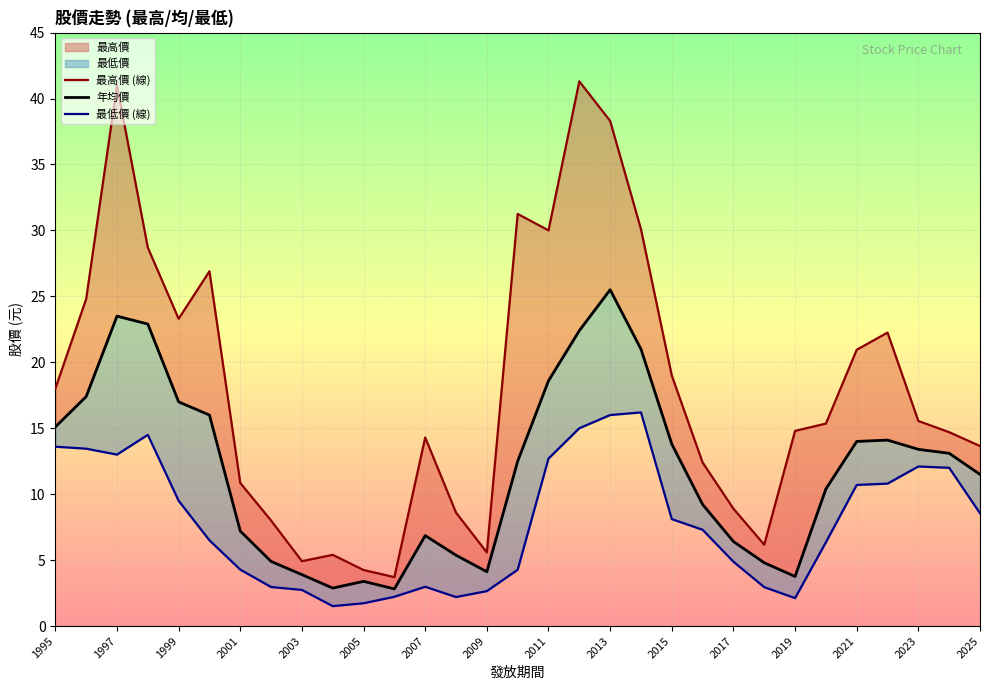

True or false: 最低價 (線) has more than 0 interior local peaks.

True